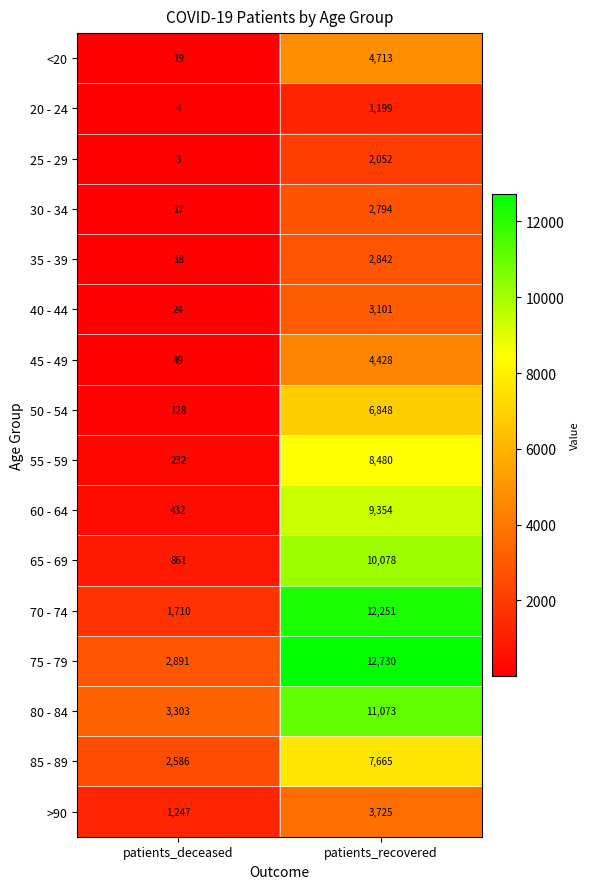

What is the difference between the maximum and minimum values in the 85 - 89 series?

5079